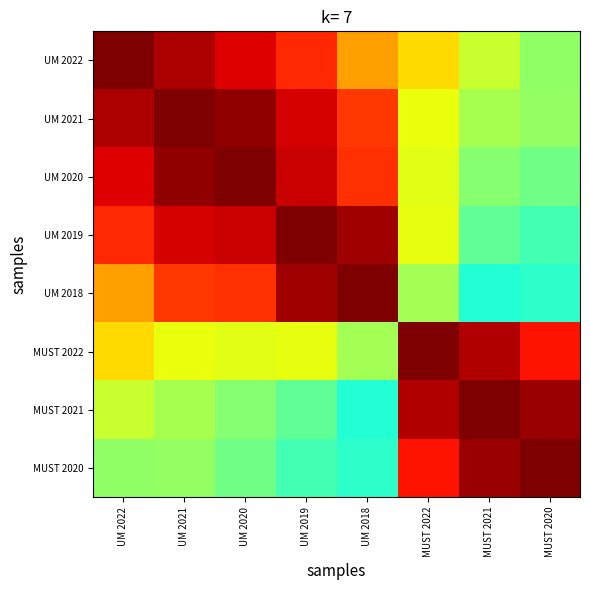

What is the minimum value shown in the chart?

1.0